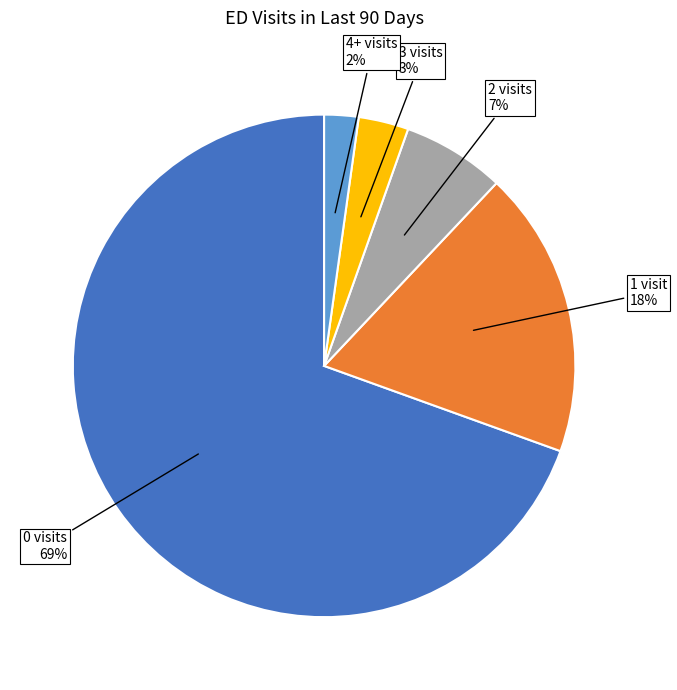

Is there any slice that represents more than half of the pie?

Yes